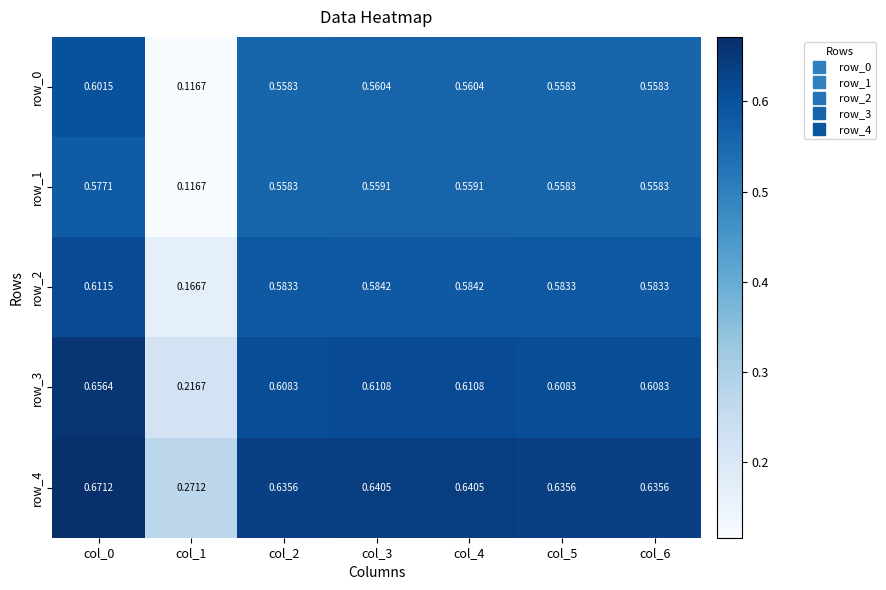

True or false: row_2 has a value of 0.6 at col_5.

True